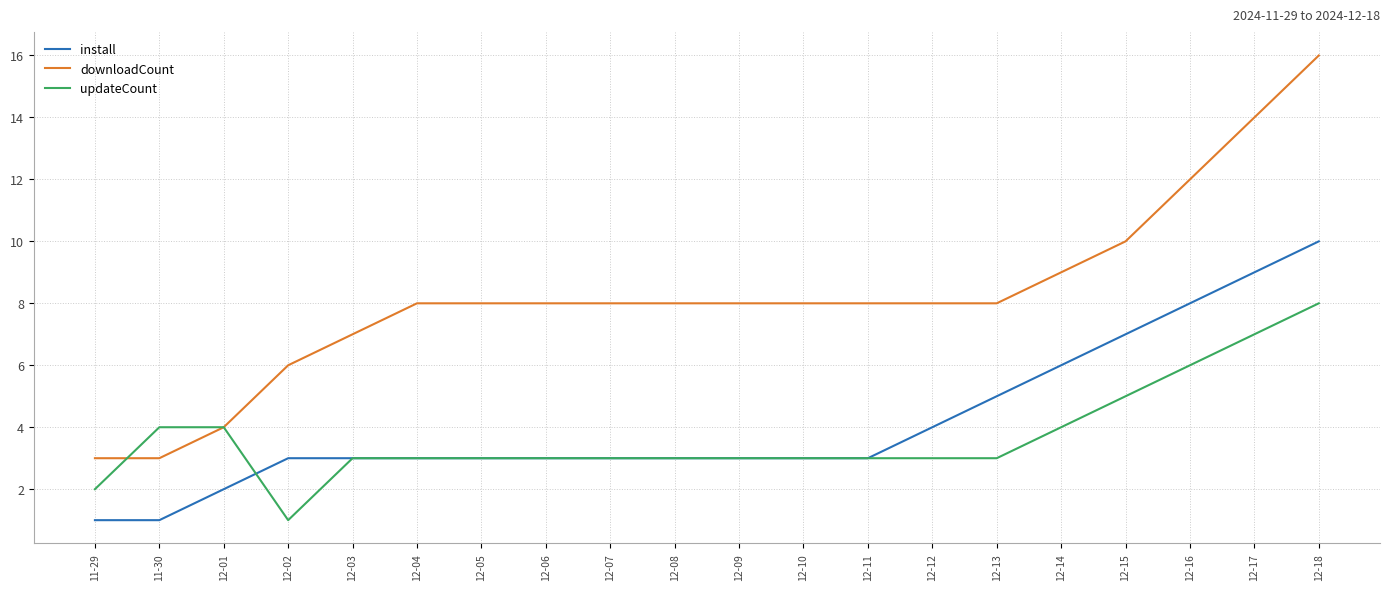

At which category is the sum across all series the highest?

12-18